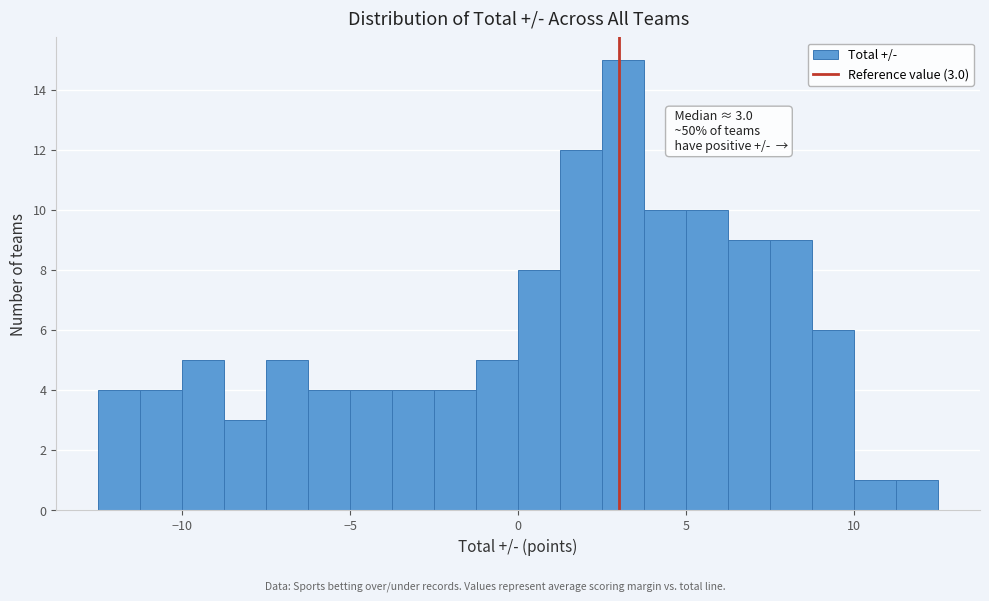

Around what value on the x-axis is the tallest bar? Give the approximate position of its centre, as read against the axis.

3.0